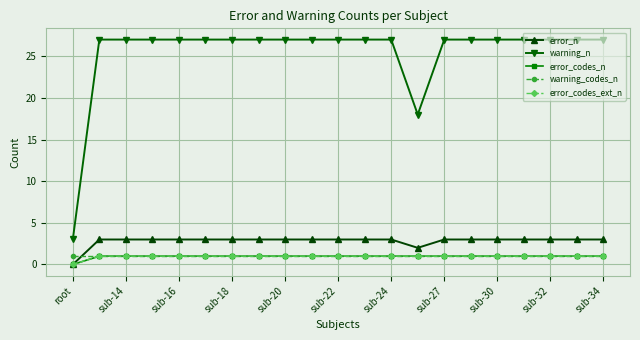

Does the chart have visible grid lines?

Yes